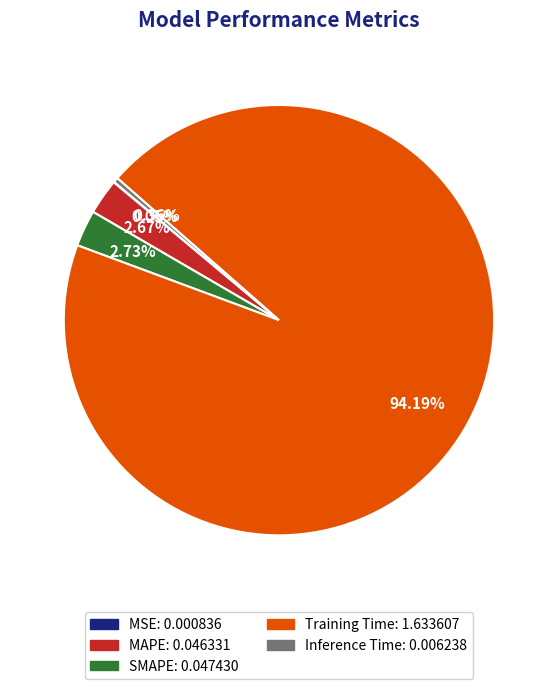

What is the majority slice?

Training Time